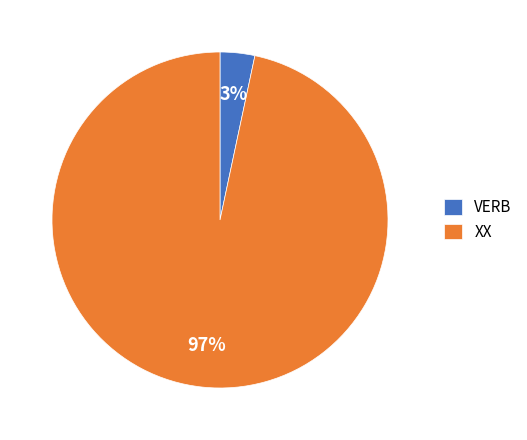

What percentage is the XX slice, to the nearest percent?

97%